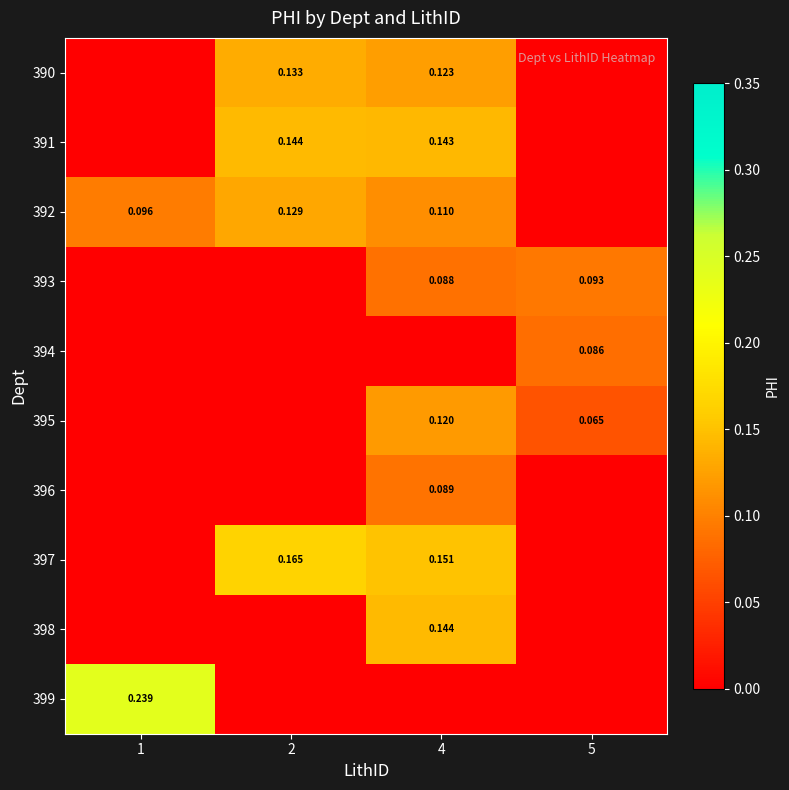

At 1, list the series in order from smallest to largest.

390, 391, 393, 394, 395, 396, 397, 398, 392, 399